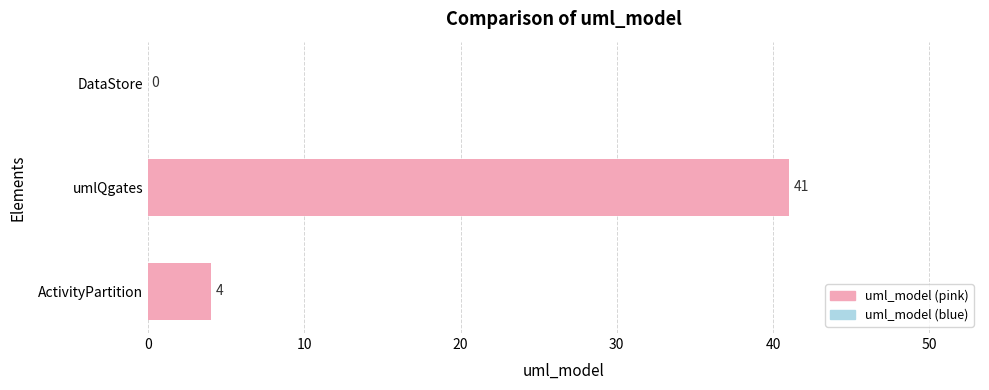

What is the sum of all values?

45